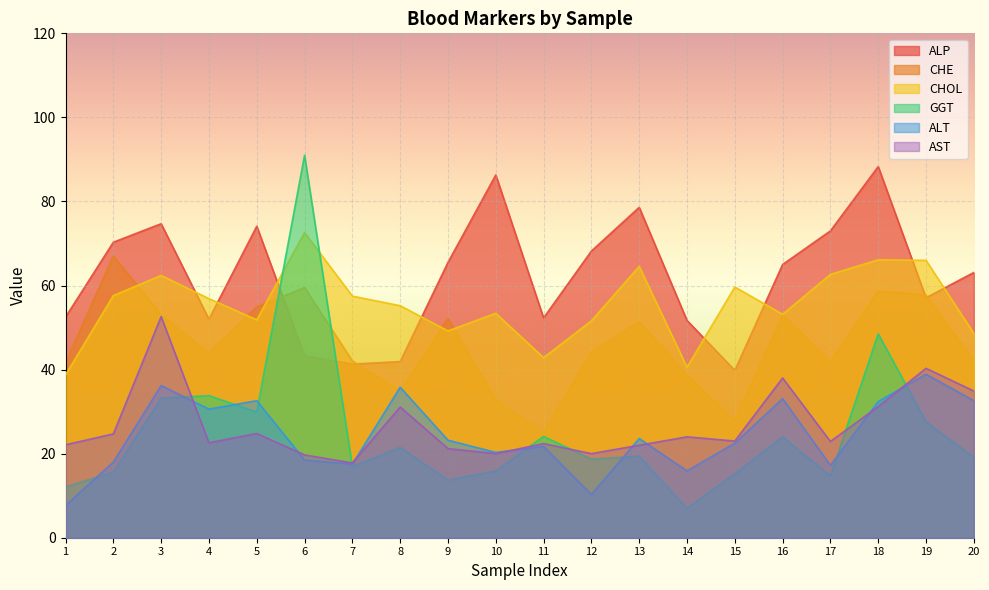

What is the difference between the highest and lowest values at 9?

51.8